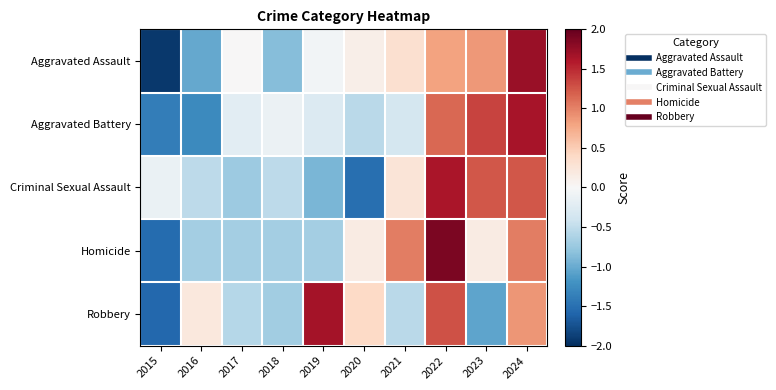

Reading left to right, extract all data points from this chart.

Aggravated Assault: 2015=-1.9	2016=-1.0	2017=0.0	2018=-0.9	2019=-0.0	2020=0.1	2021=0.3	2022=0.8	2023=0.9	2024=1.7
Aggravated Battery: 2015=-1.4	2016=-1.3	2017=-0.2	2018=-0.1	2019=-0.3	2020=-0.5	2021=-0.3	2022=1.2	2023=1.4	2024=1.7
Criminal Sexual Assault: 2015=-0.1	2016=-0.5	2017=-0.7	2018=-0.5	2019=-0.9	2020=-1.5	2021=0.3	2022=1.6	2023=1.2	2024=1.2
Homicide: 2015=-1.5	2016=-0.7	2017=-0.7	2018=-0.7	2019=-0.7	2020=0.2	2021=1.0	2022=1.9	2023=0.2	2024=1.0
Robbery: 2015=-1.6	2016=0.2	2017=-0.6	2018=-0.7	2019=1.7	2020=0.4	2021=-0.5	2022=1.3	2023=-1.1	2024=0.9